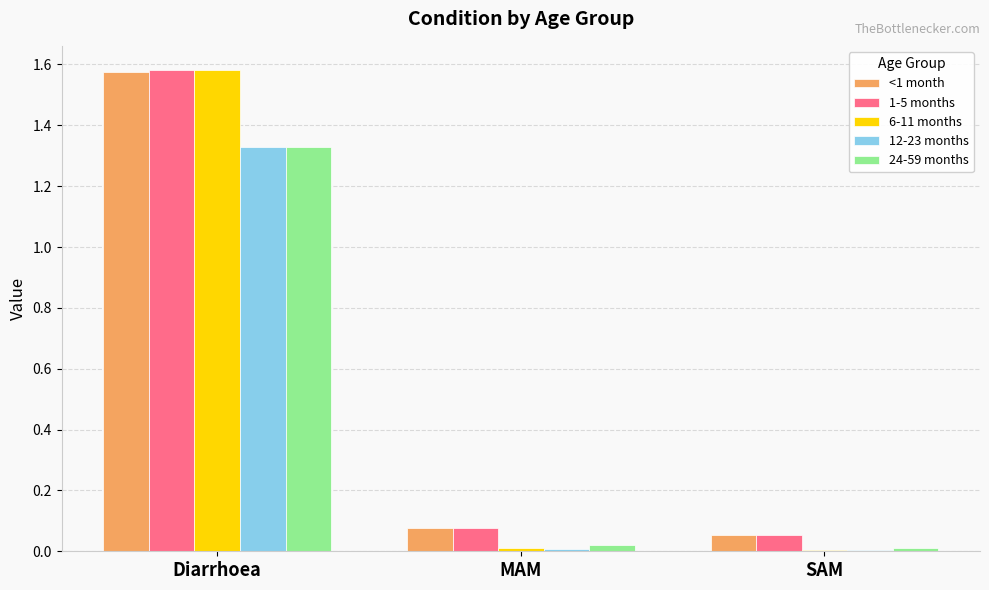

What is the sum of all 24-59 months values?

1.4